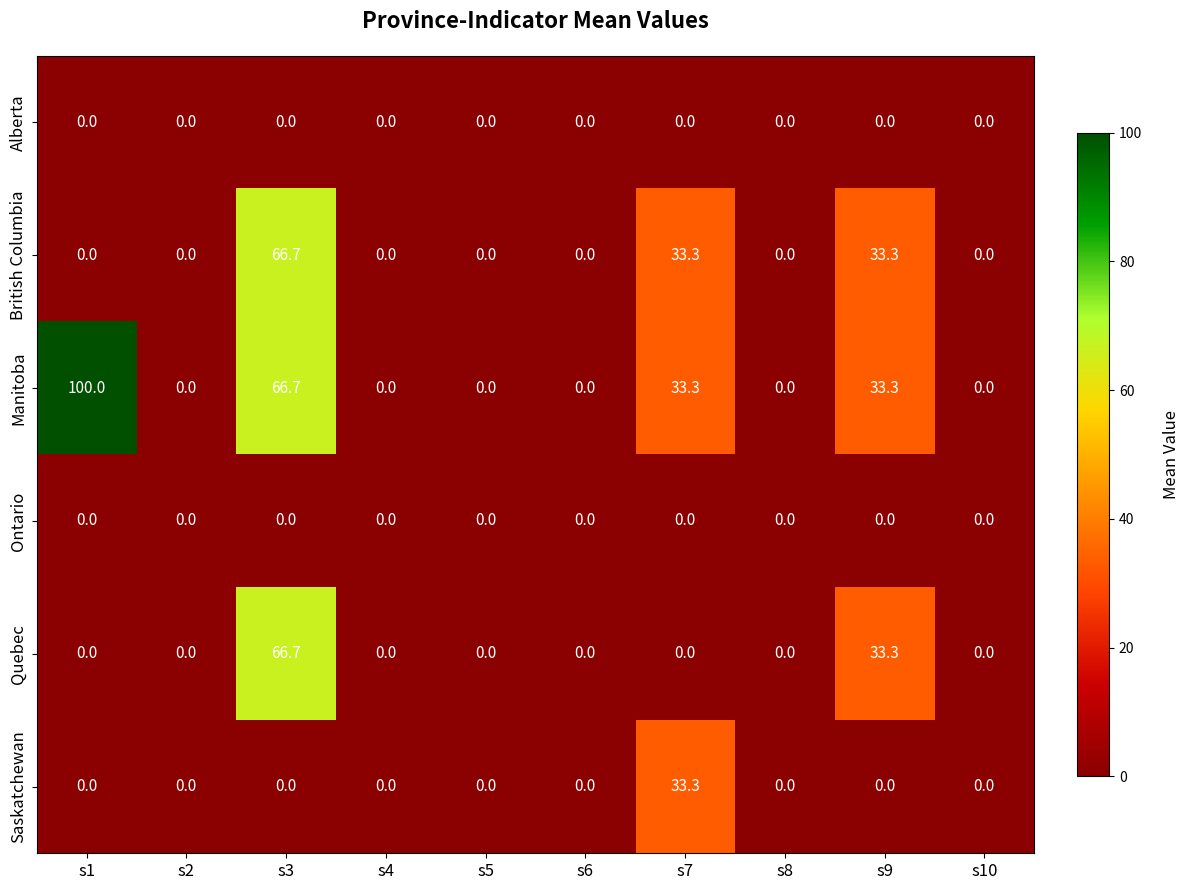

At which category is the sum across all series the highest?

s3